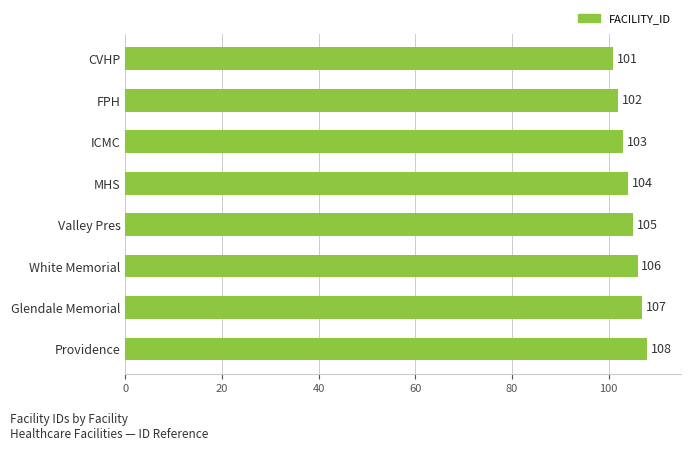

Which category has the highest value across all series?

Providence